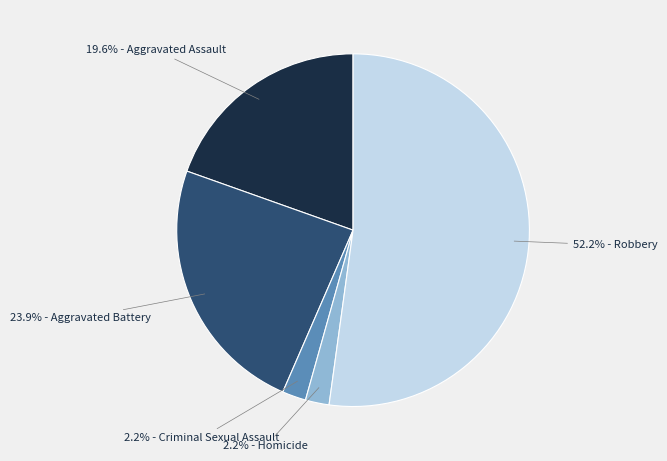

Is there any slice that represents more than half of the pie?

Yes